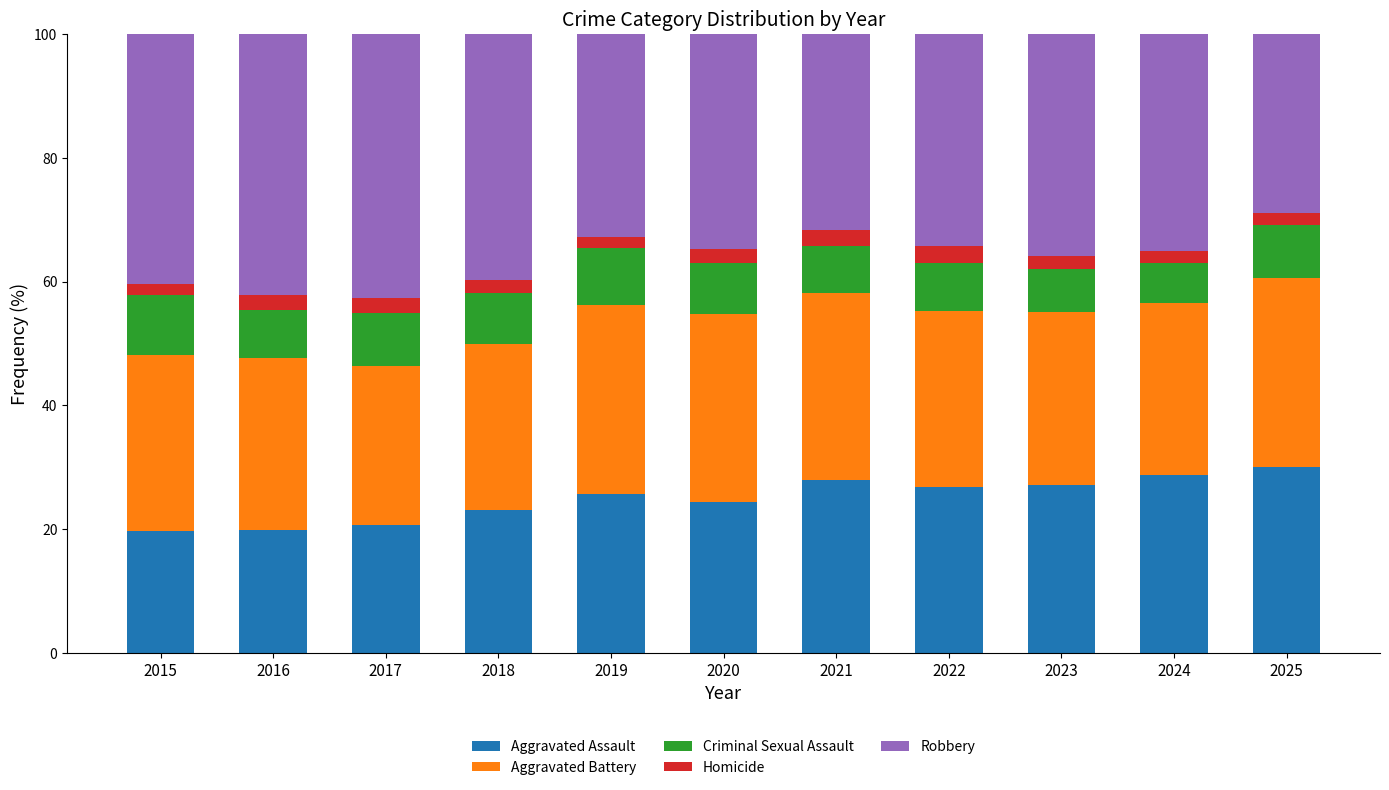

How many categories are shown in the chart?

11